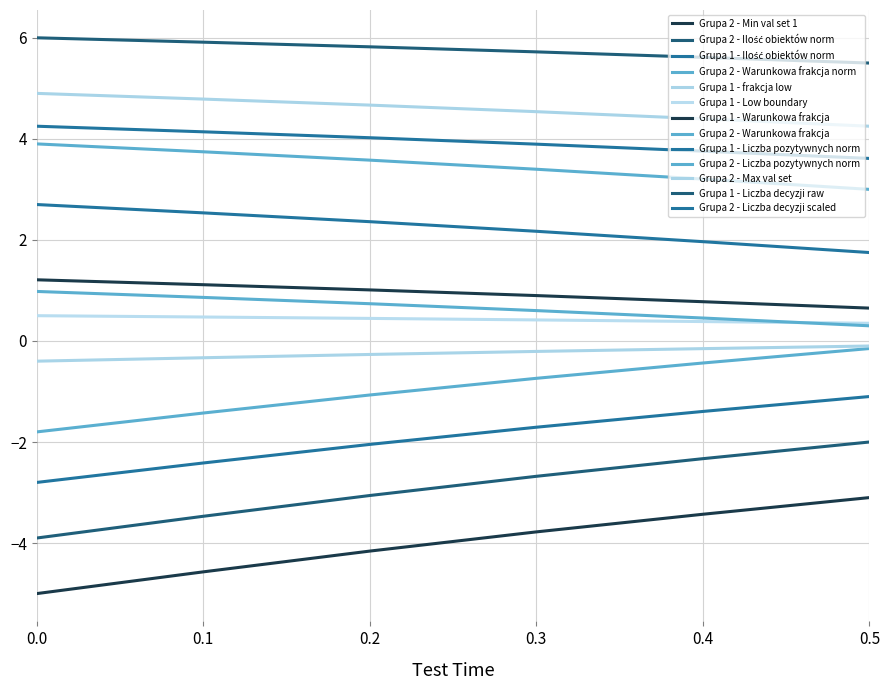

Which has a higher value, 0.5 or 0.0?

0.5